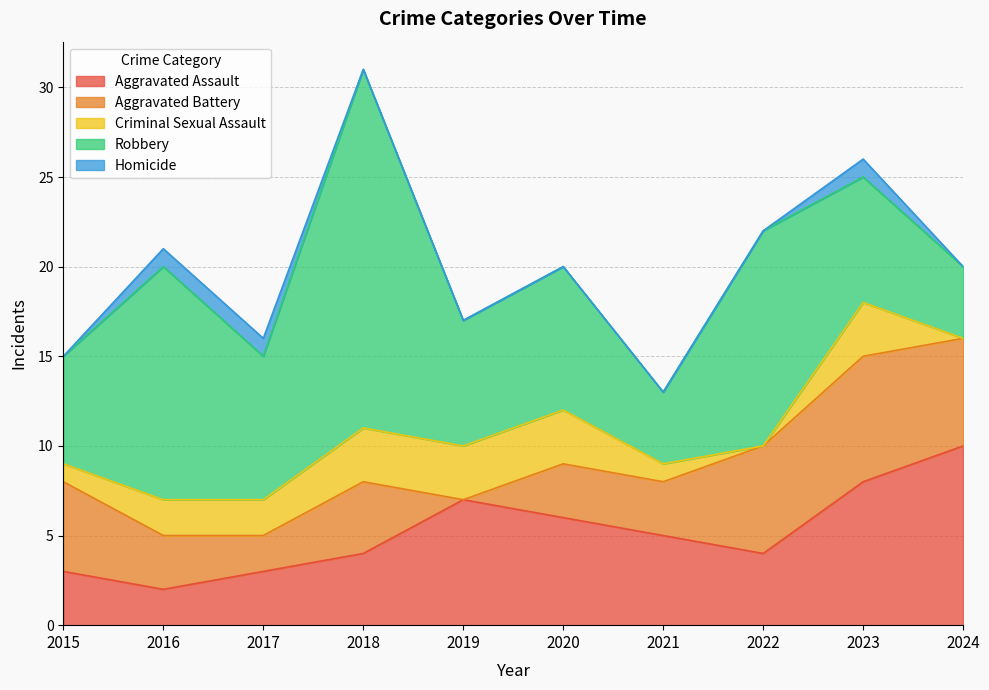

Does the chart have visible grid lines?

Yes